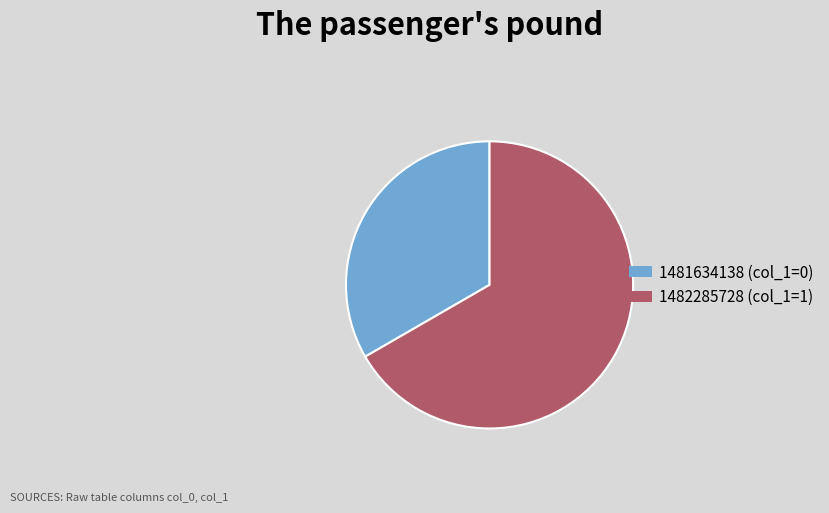

What is the ratio of the value at 1481634138 to the value at 1482285728?

0.5